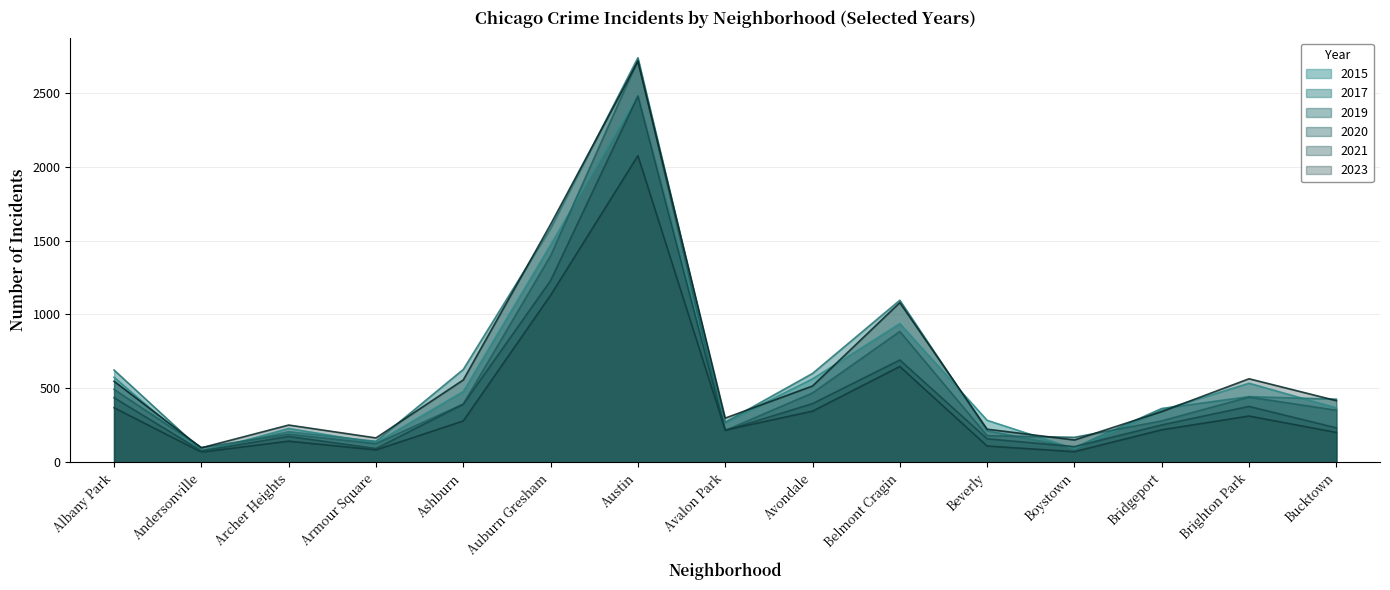

At which label is 2017 closest to 1408?

Auburn Gresham